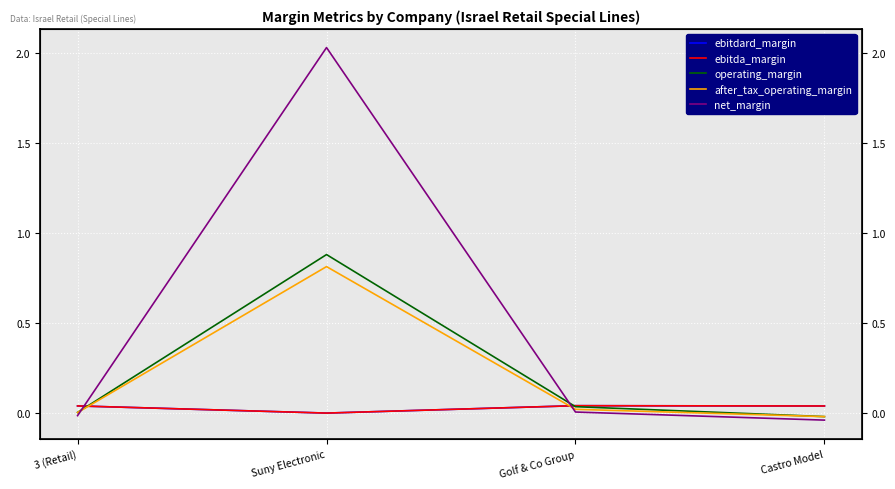

What is the difference between the highest and lowest values at Suny Electronic?

2.0